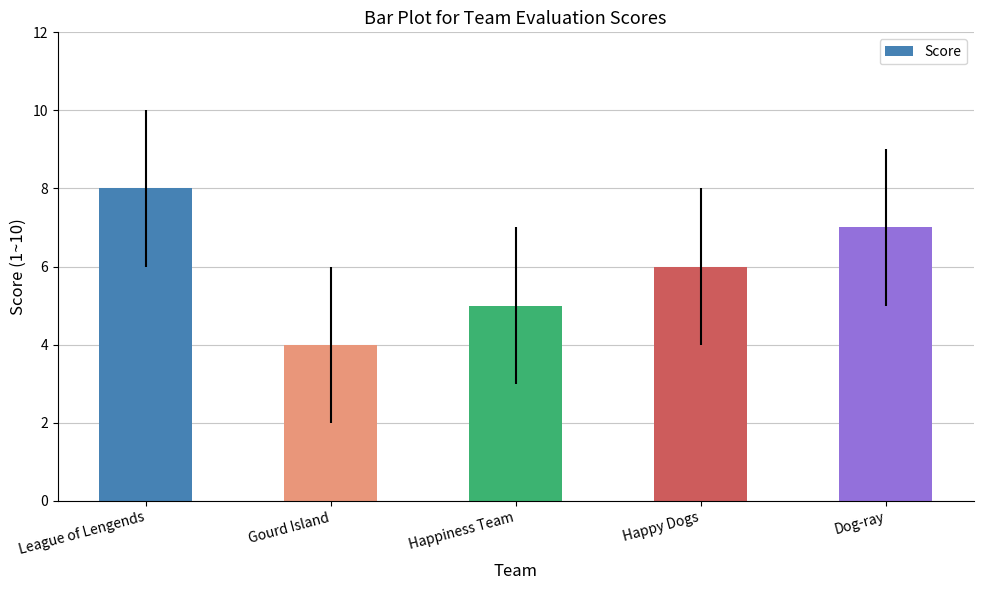

What is the average value?

6